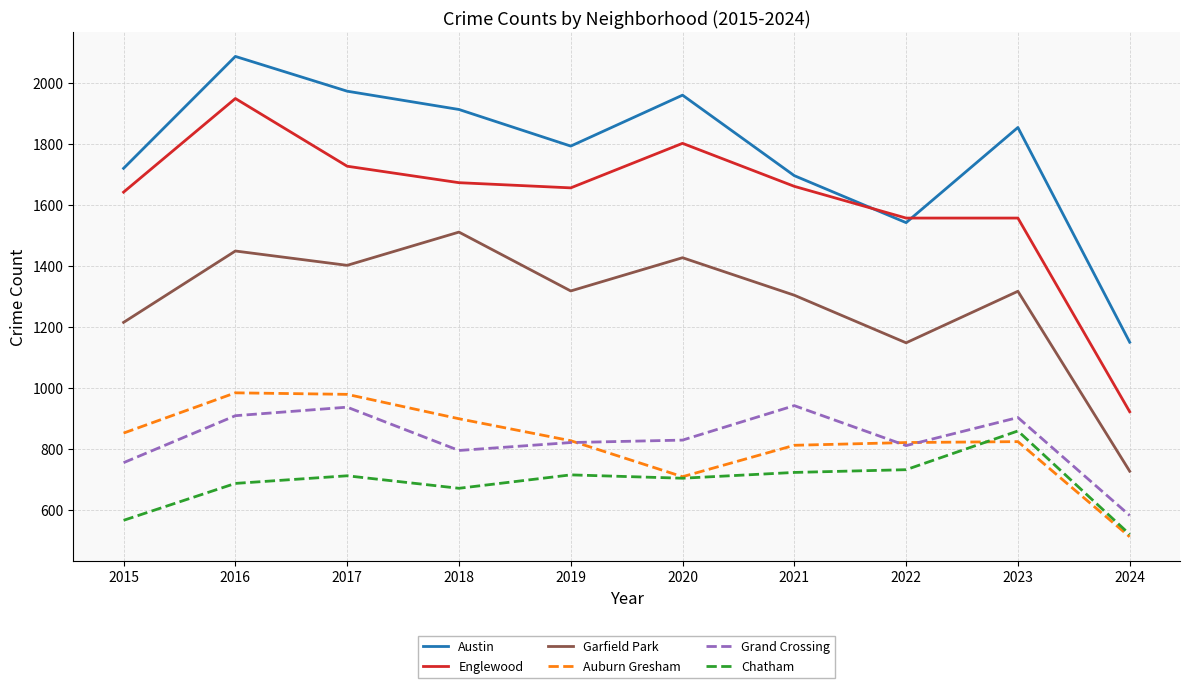

What is the sum of the Englewood values at 2017 and 2023?

3282